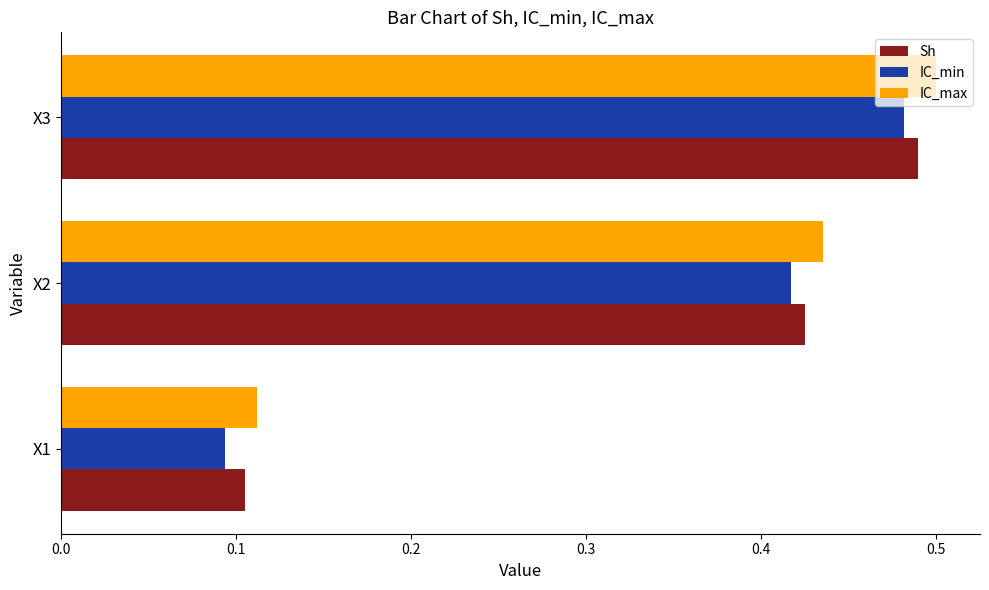

The Sh series shows 0.8 at X3. True or false?

False